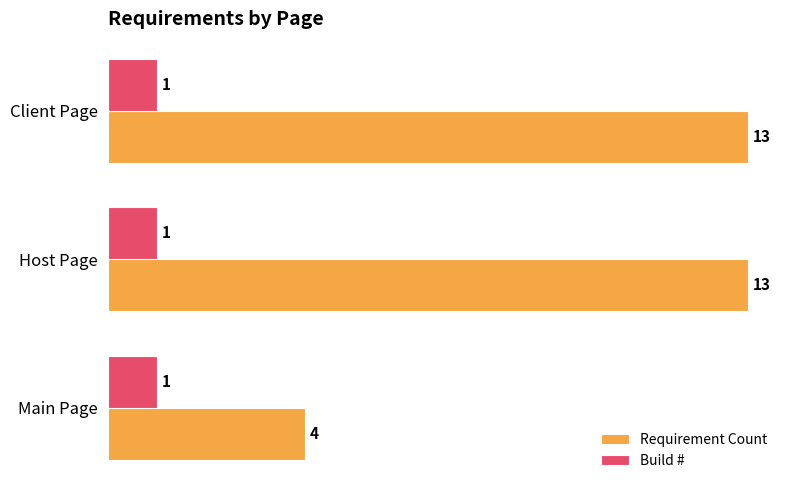

Is the value of Requirement Count at Main Page greater than the value of Build # at Main Page?

Yes